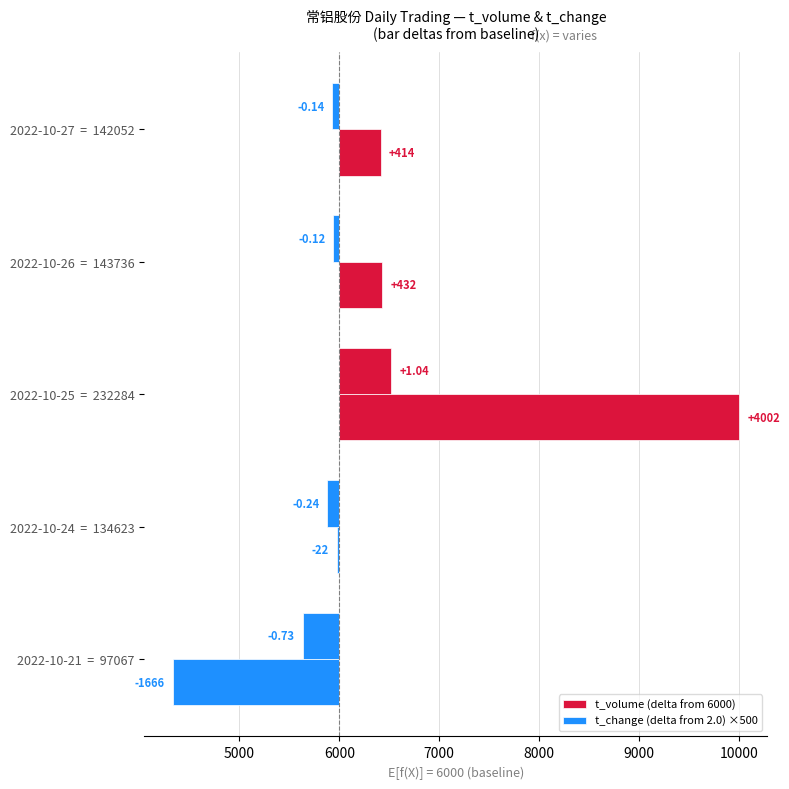

List the series in order of their overall mean, highest first.

t_volume (delta from 6000), t_change (delta from 2.0) ×500